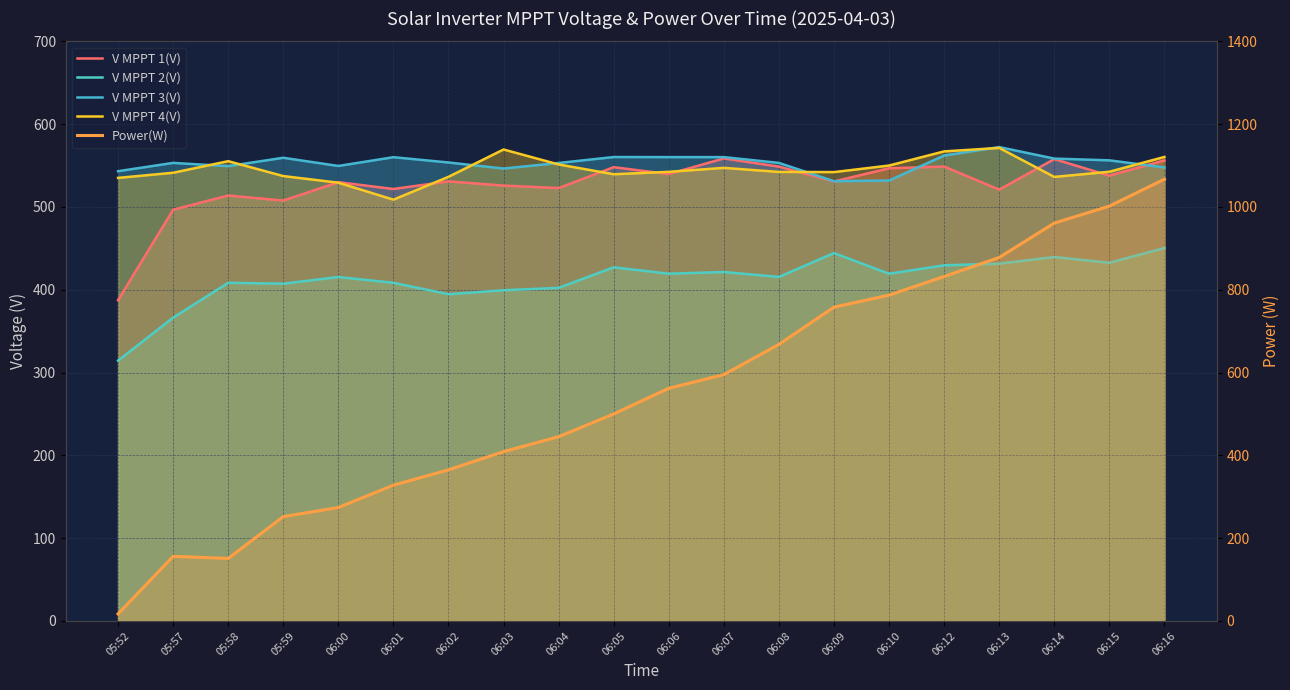

In V MPPT 4(V), how many points are lower than both neighbors (excluding endpoints)?

4